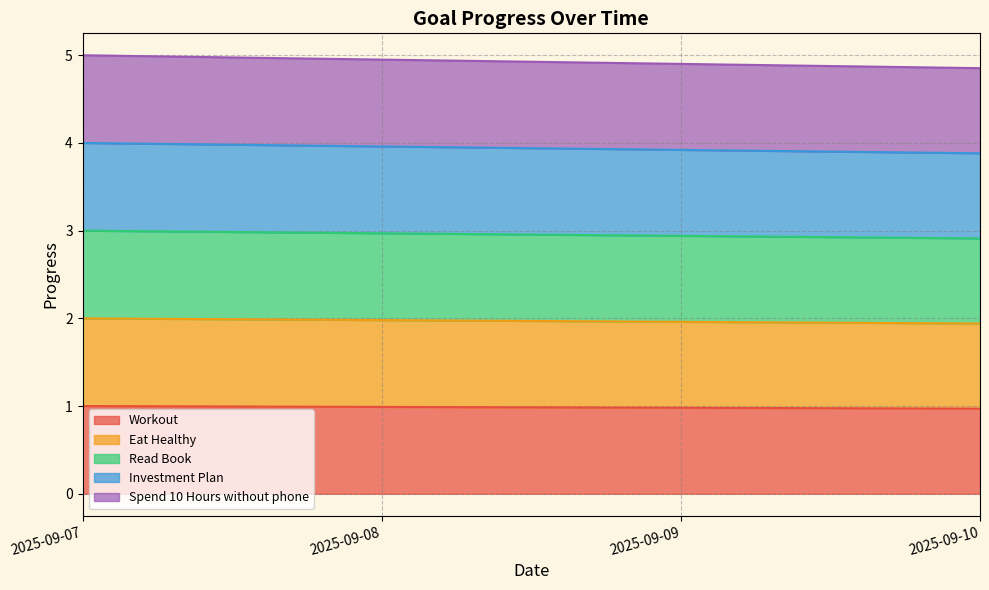

Does the chart display data point markers on the line(s)?

No